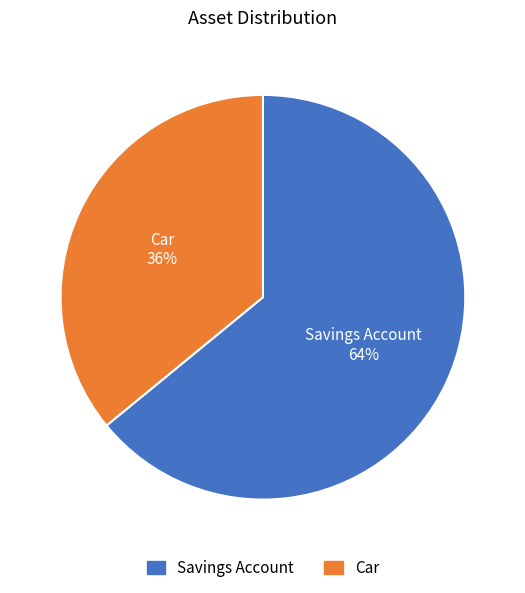

True or false: Car accounts for 36% of the total.

True